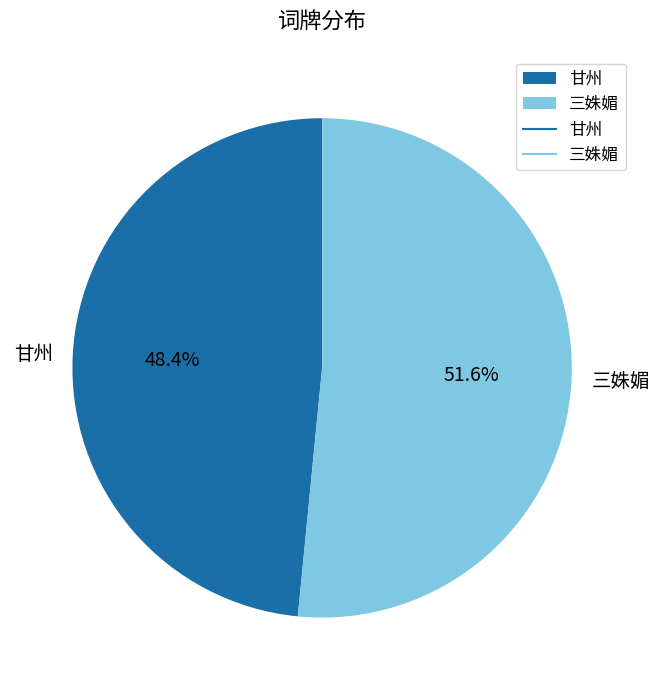

To the nearest percent, what is the combined percentage of 三姝媚 and 甘州?

100%